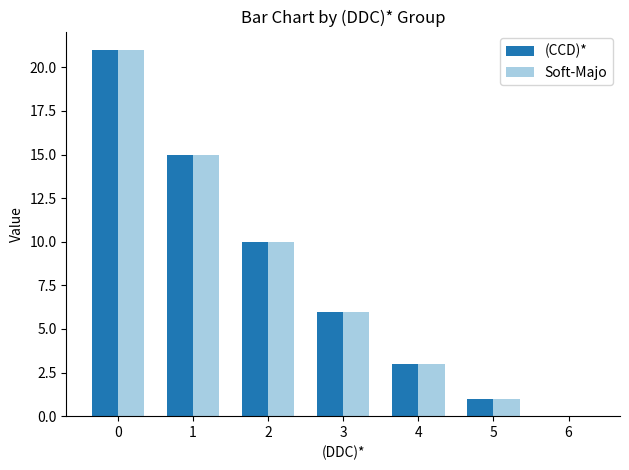

What is the highest value of the Soft-Majo series?

21